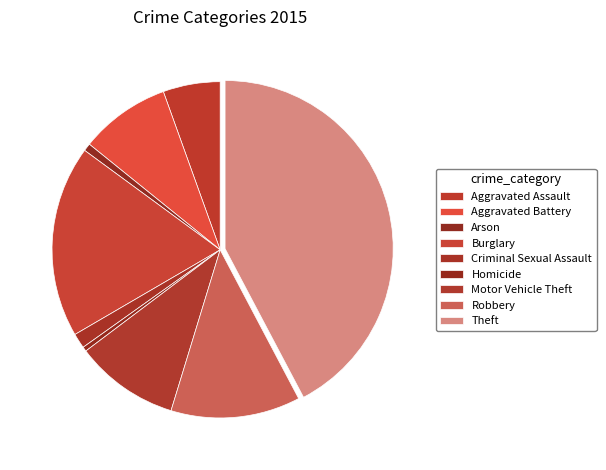

True or false: Theft accounts for 42% of the total.

True